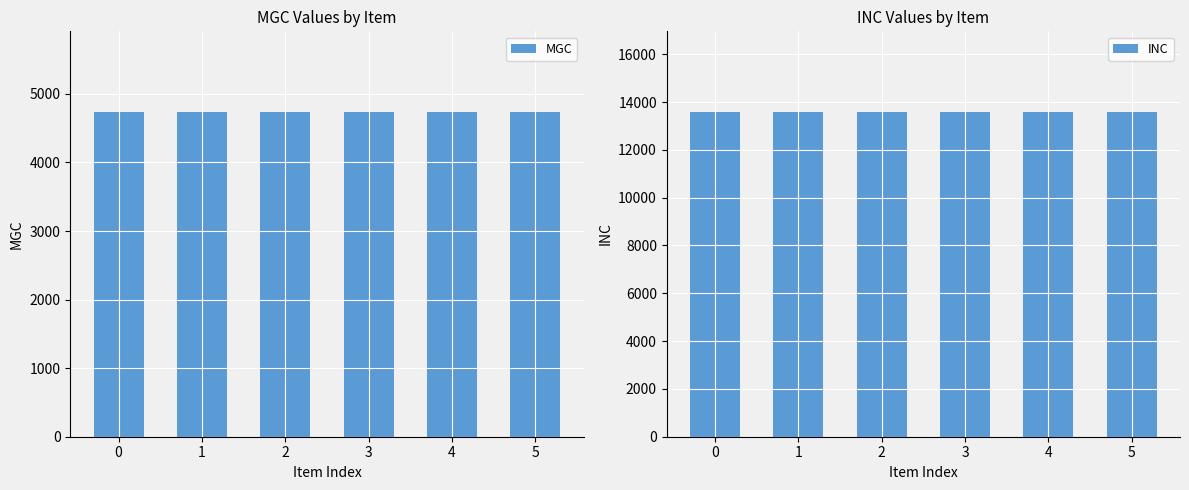

What are all the series names shown in the legend?

MGC, INC